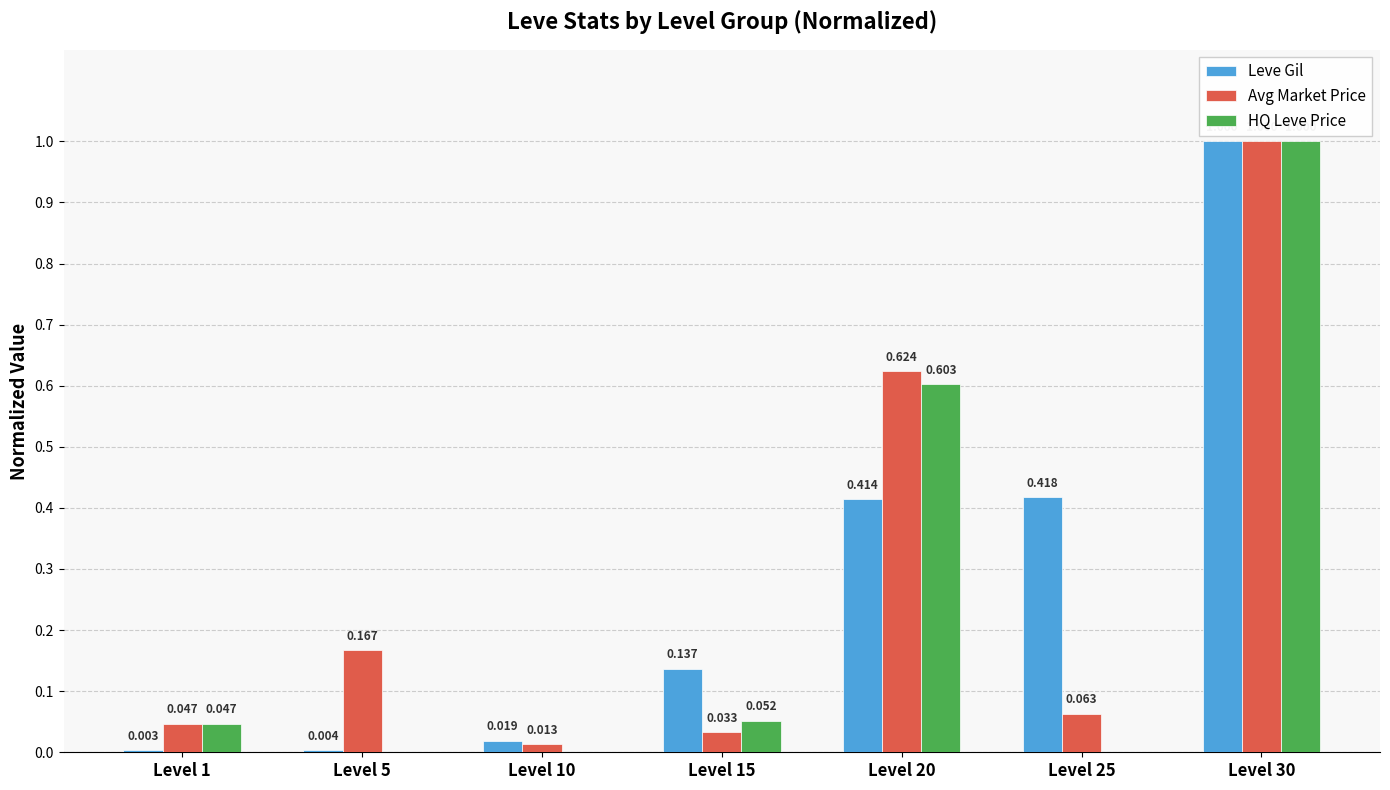

Which series has the largest total across all categories?

Leve Gil